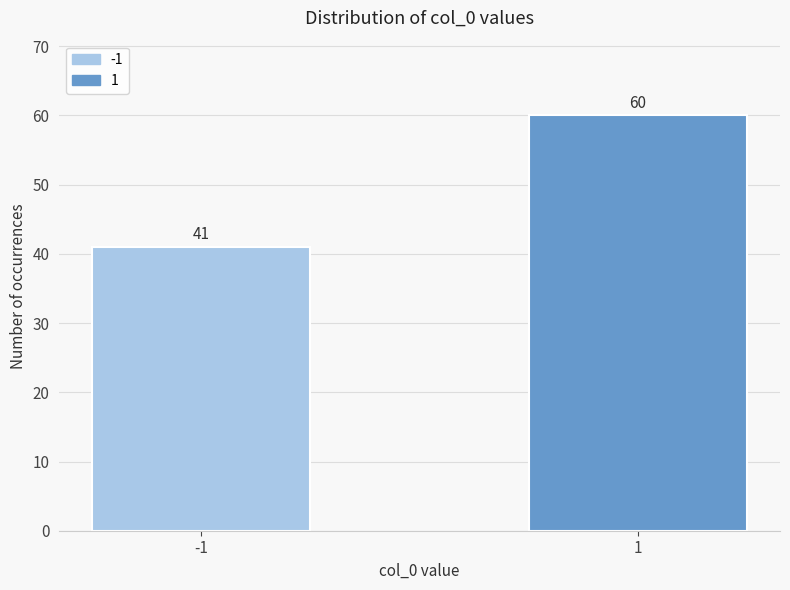

Reading left to right, transcribe all the data shown in this chart.

-1=41	1=60